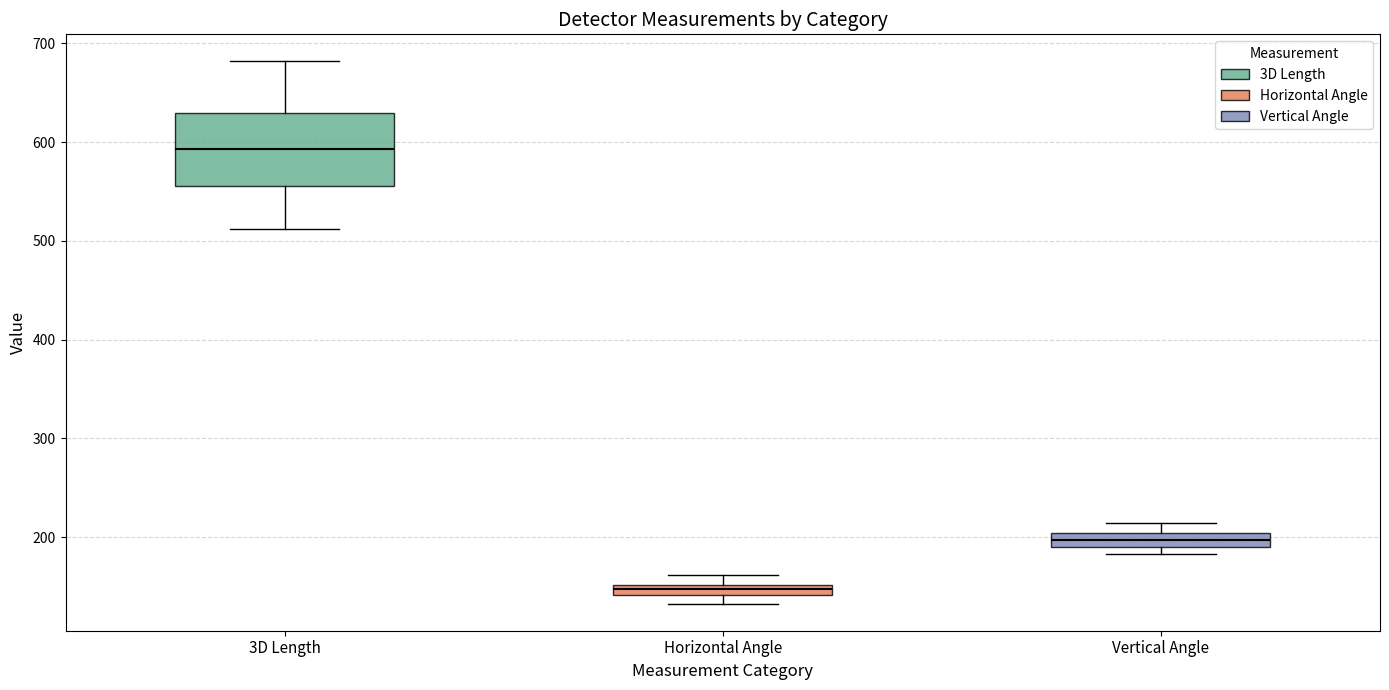

Where is the upper edge of the box for Horizontal Angle on the y-axis? The values are not printed on the chart, so give them approximately, as read against the axis.

150